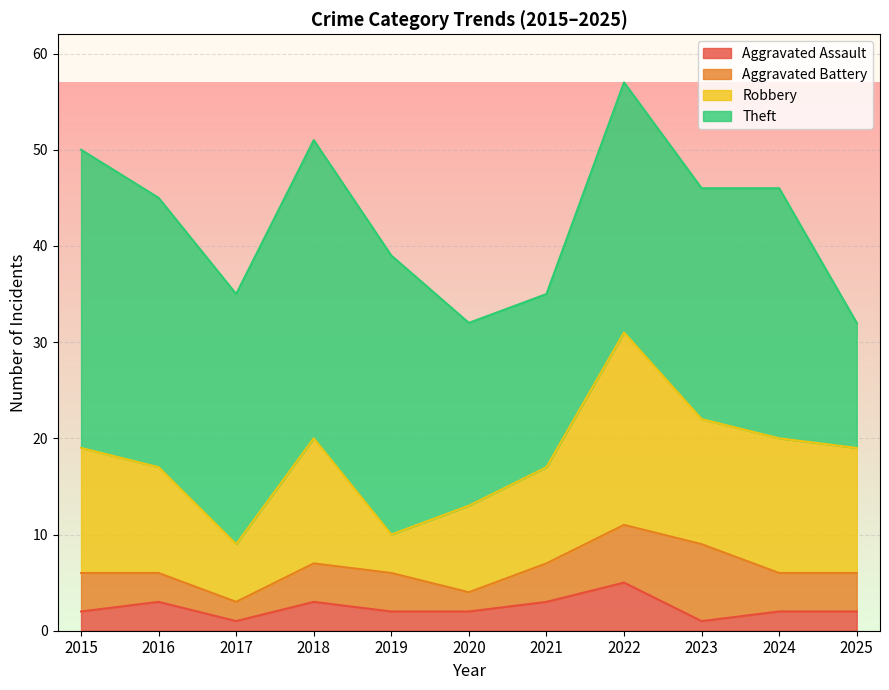

True or false: Theft and Aggravated Assault intersect in this chart.

False